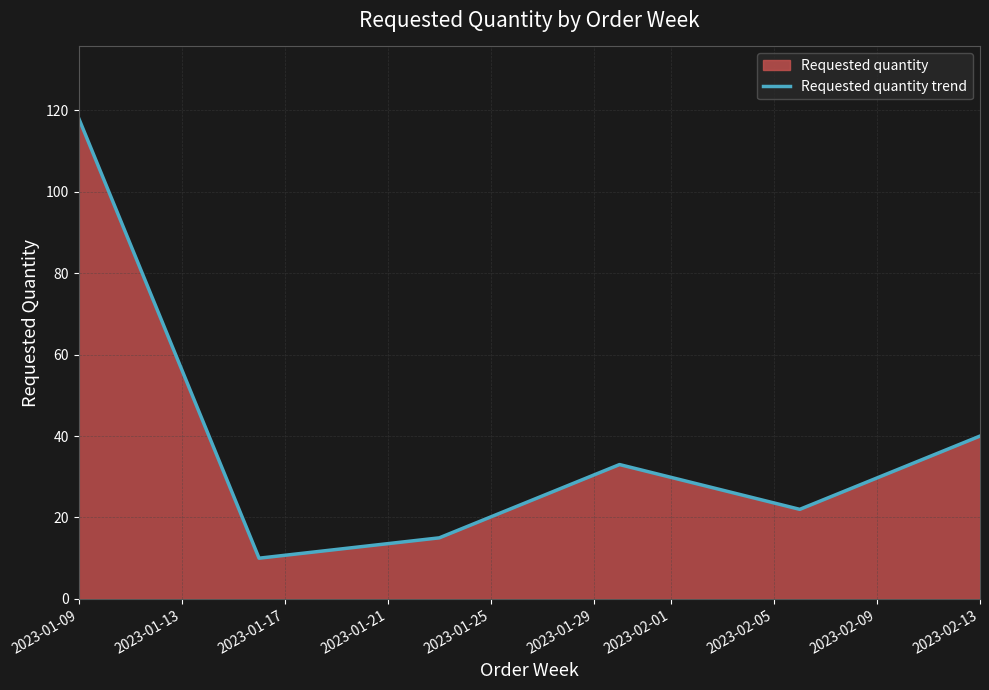

At which label is the value closest to 64?

2023-02-13